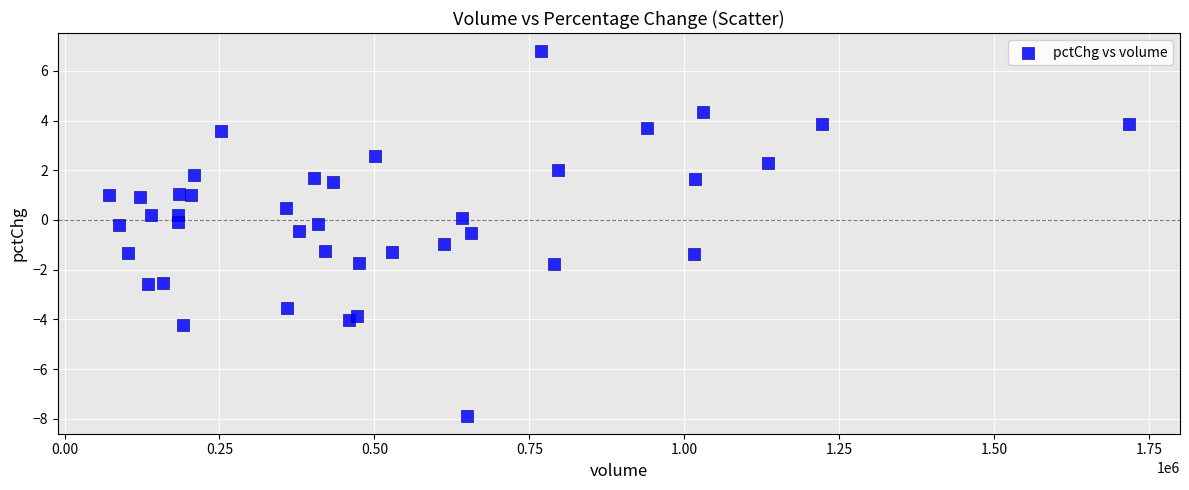

What is the range of Y values (max minus min)?

14.7